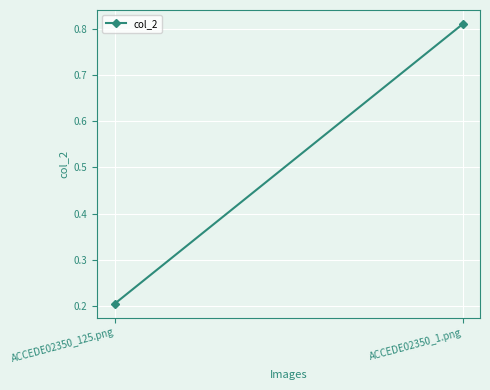

Is it true that the value at ACCEDE02350_1.png is 0.8?

True